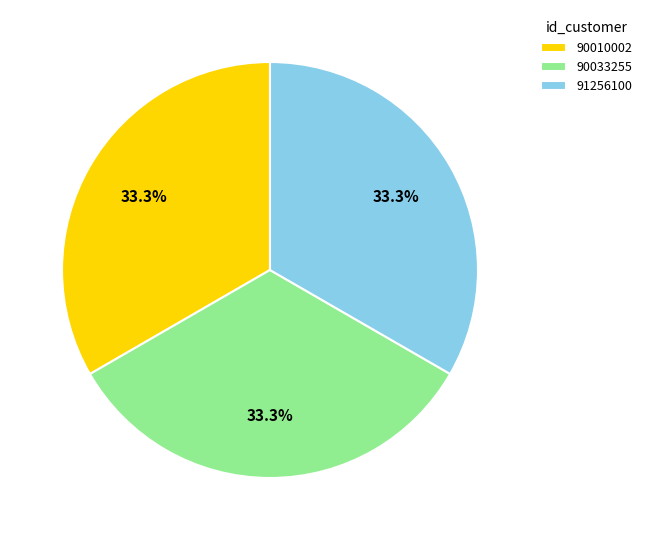

Does 90010002 represent more than half of the total?

No